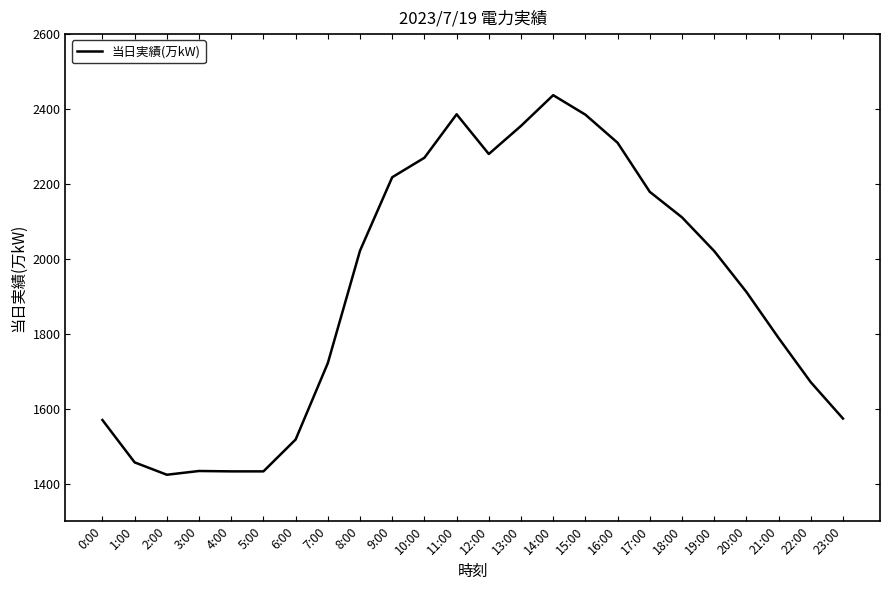

Which category has the highest value across all series?

14:00